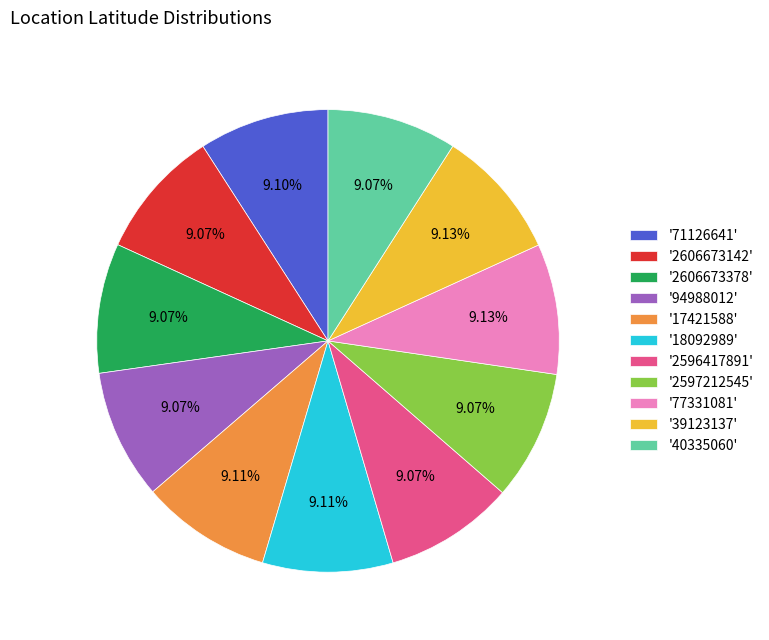

What is the ratio of the value at '94988012' to the value at '2596417891'?

1.0